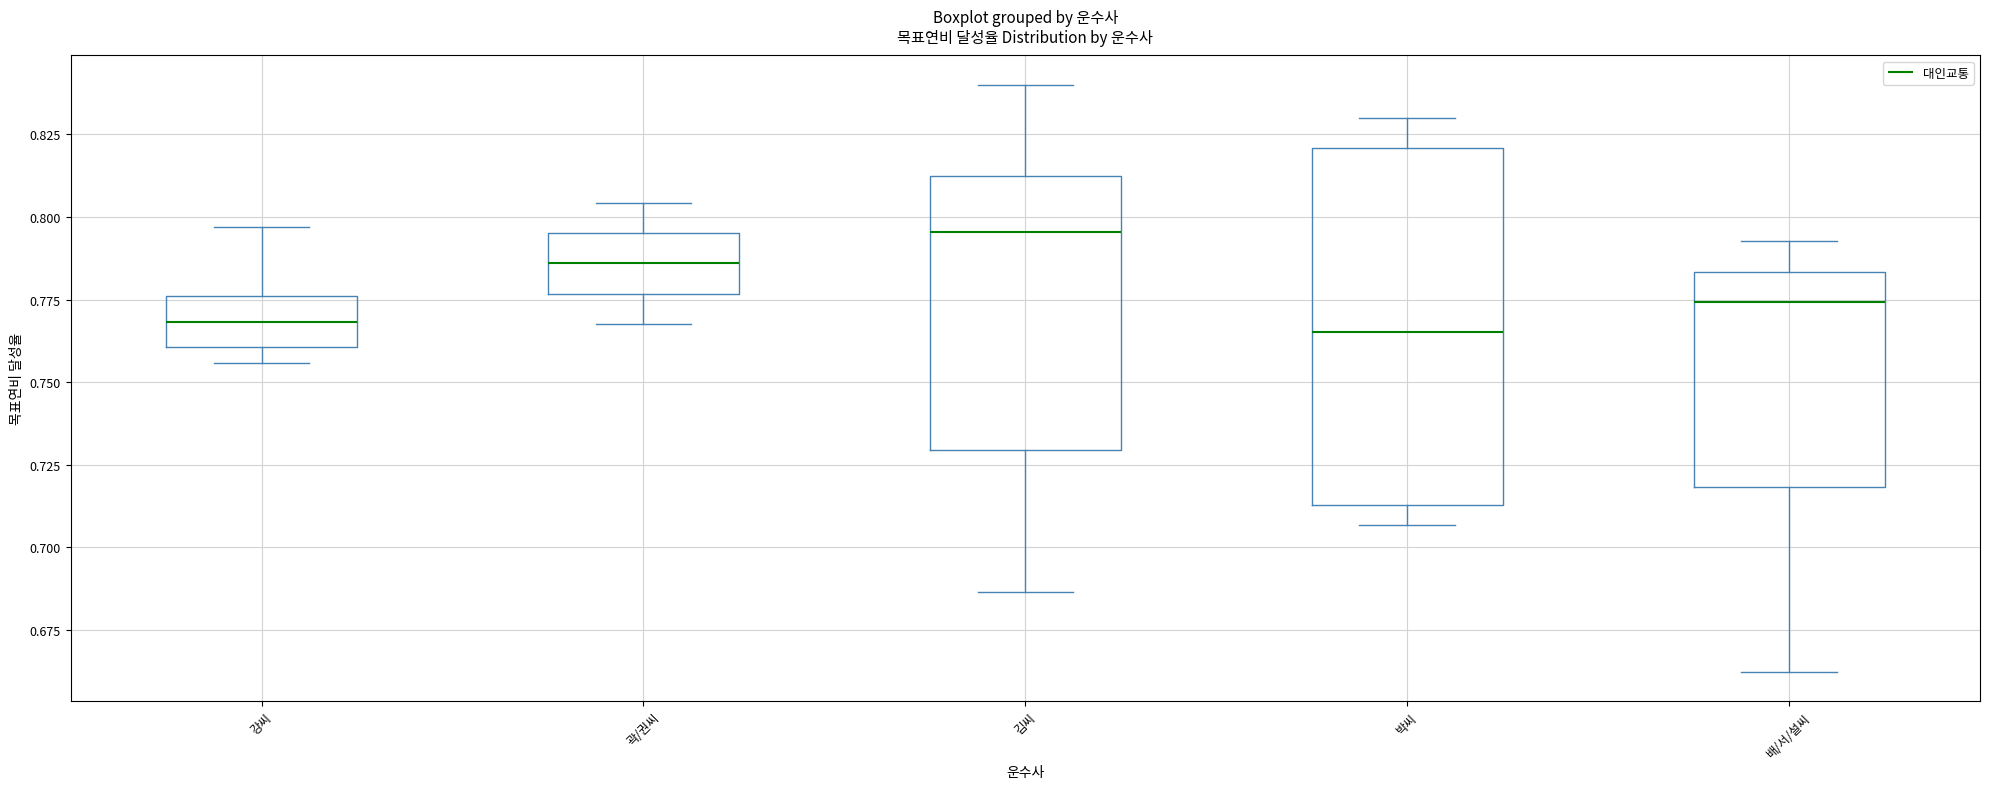

Where is the lower edge of the box for 박씨 on the y-axis? The values are not printed on the chart, so give them approximately, as read against the axis.

0.715